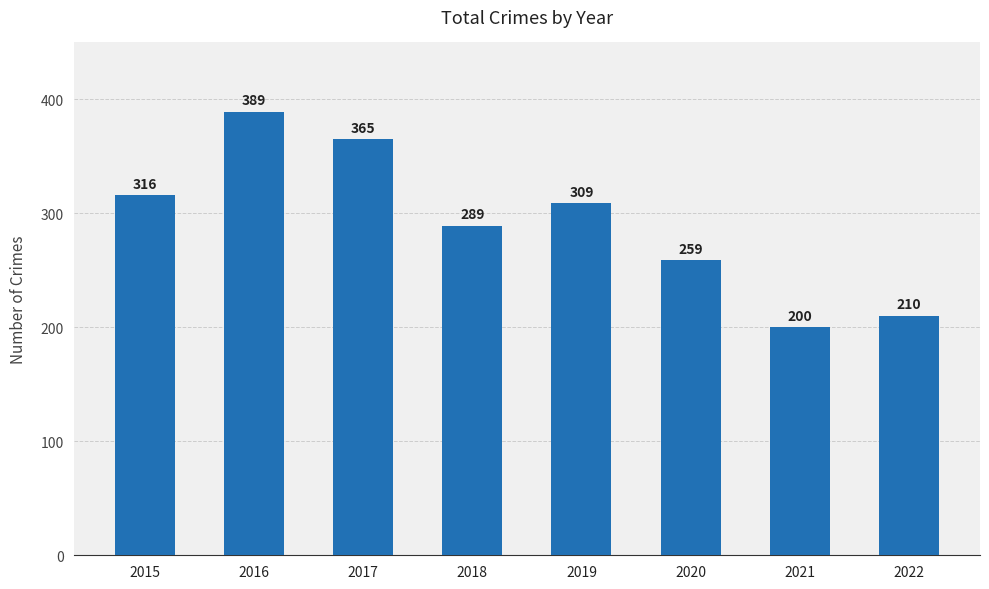

Reading left to right, what are all the values shown in this chart?

2015=316	2016=389	2017=365	2018=289	2019=309	2020=259	2021=200	2022=210